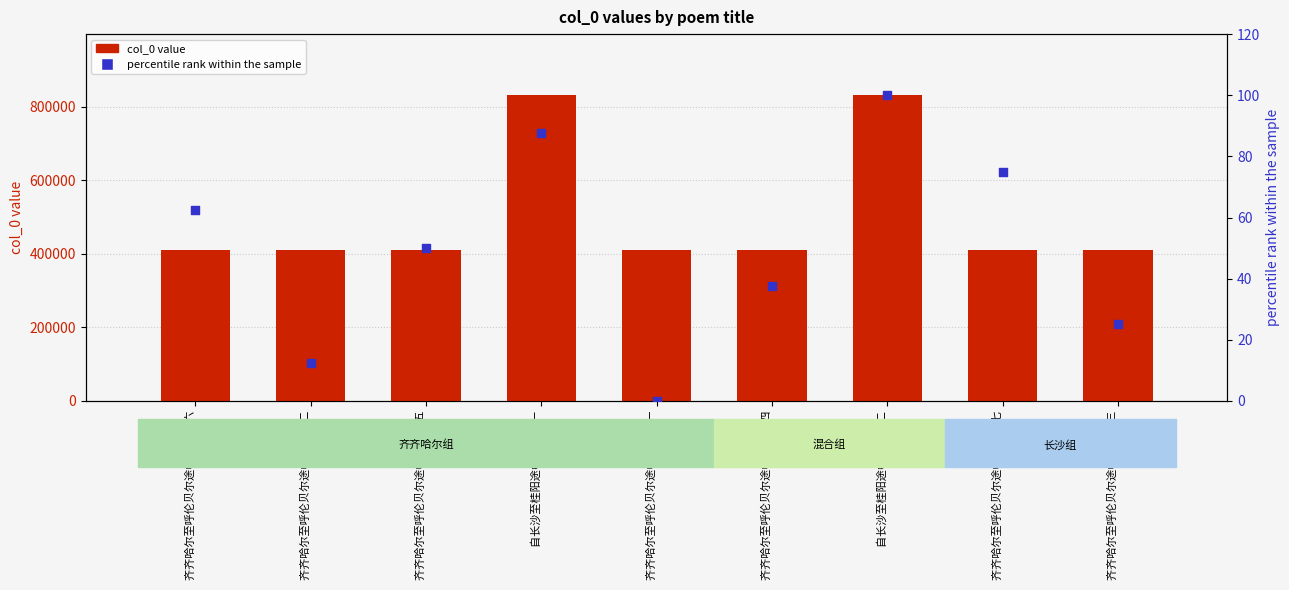

What are all the series names shown in the legend?

col_0 value, percentile rank within the sample